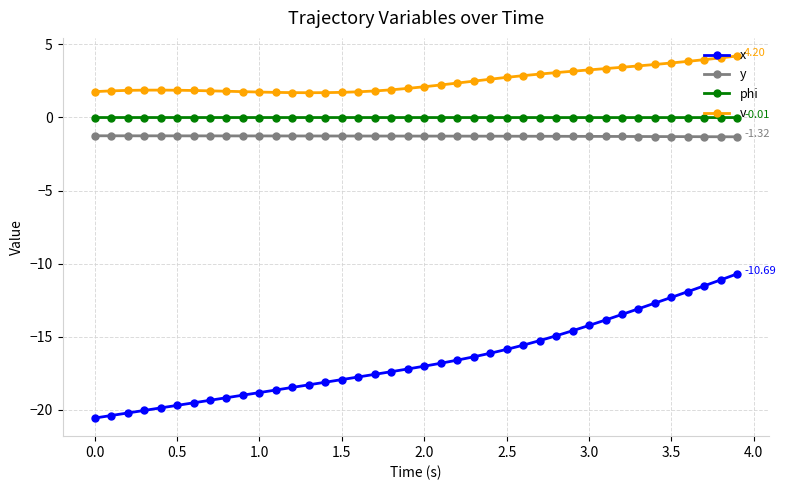

List the series in order of their peak value, highest first.

v, phi, y, x